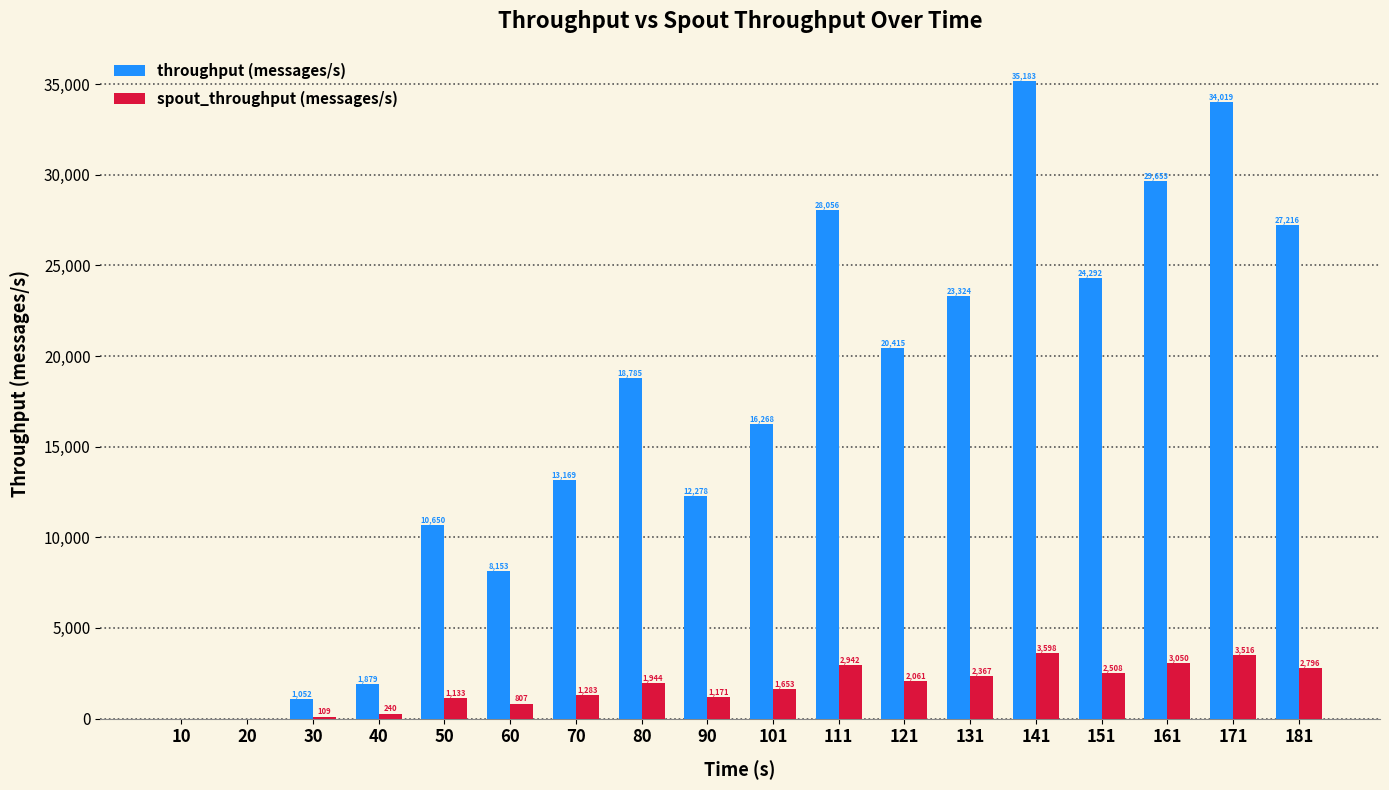

How many values in spout_throughput (messages/s) are above zero?

16